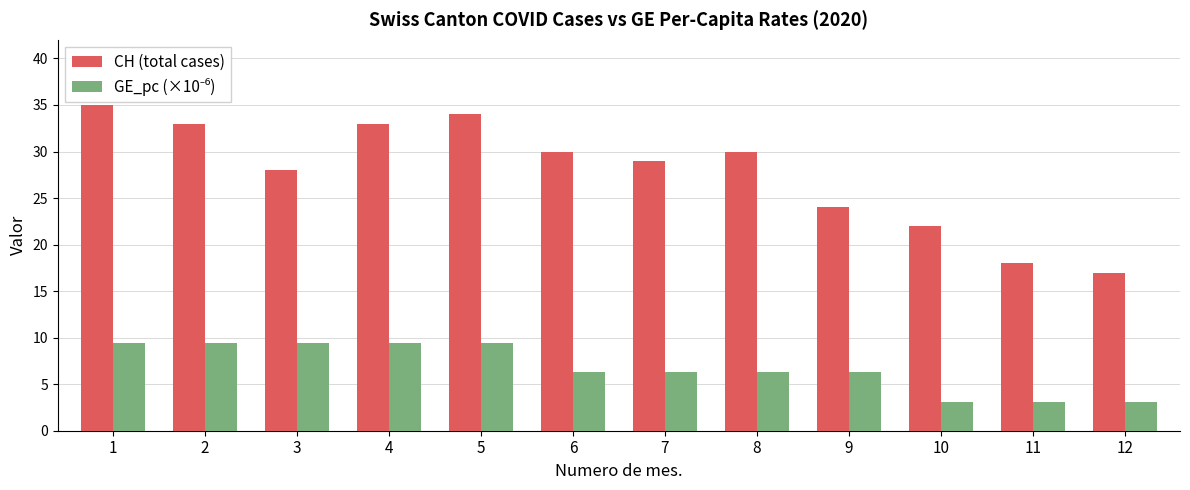

Which series changed the most between 2 and 3?

CH (total cases)